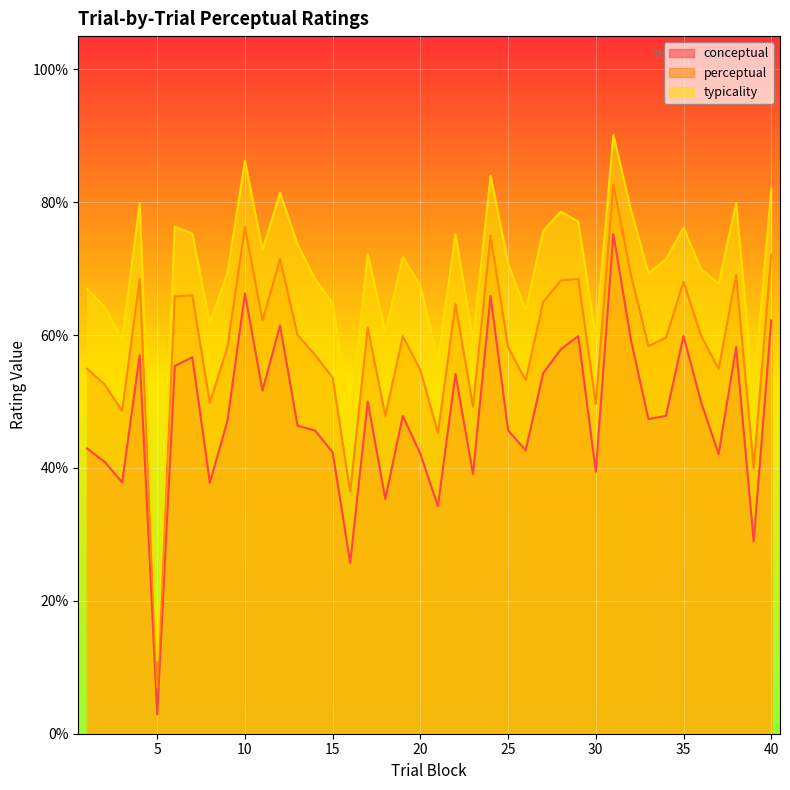

True or false: perceptual and conceptual intersect in this chart.

False